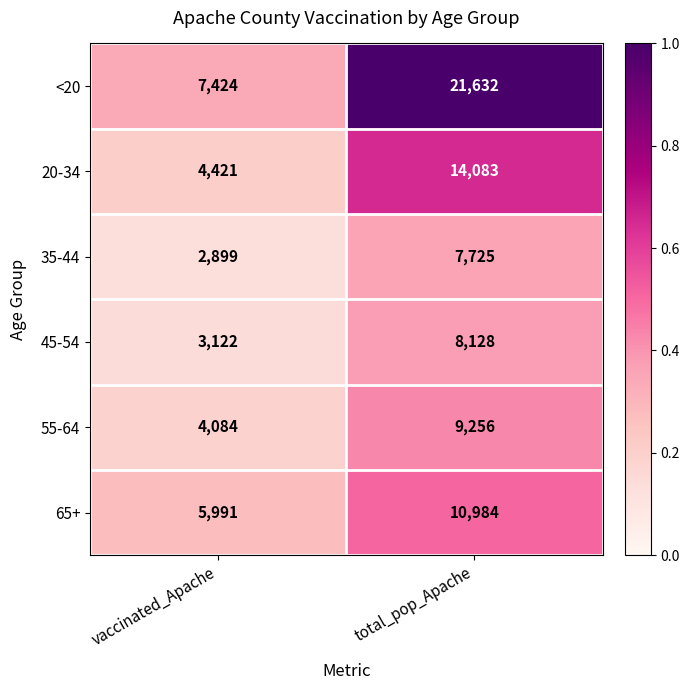

Reading left to right, transcribe all the data shown in this chart.

<20: vaccinated_Apache=7424	total_pop_Apache=21632
20-34: vaccinated_Apache=4421	total_pop_Apache=14083
35-44: vaccinated_Apache=2899	total_pop_Apache=7725
45-54: vaccinated_Apache=3122	total_pop_Apache=8128
55-64: vaccinated_Apache=4084	total_pop_Apache=9256
65+: vaccinated_Apache=5991	total_pop_Apache=10984